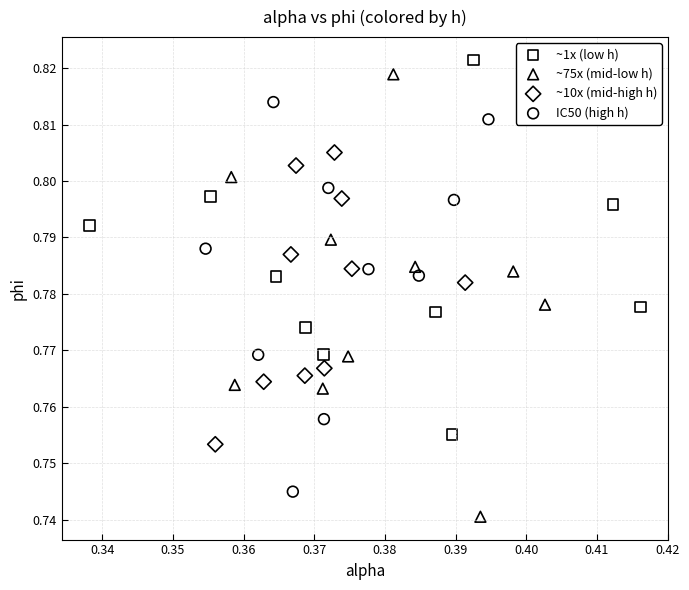

Which series has the widest spread of Y values?

~75x (mid-low h)